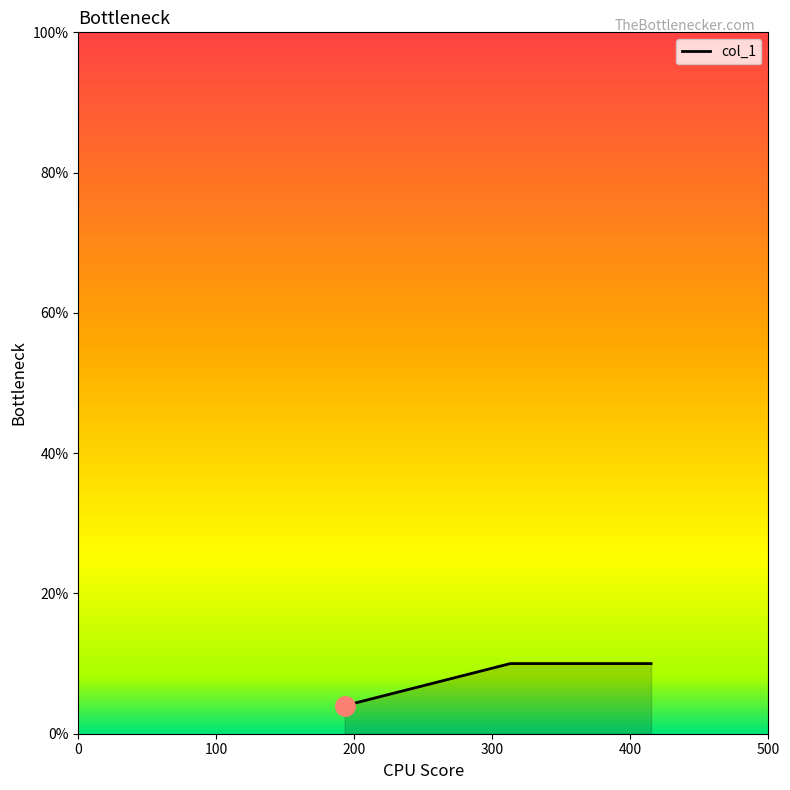

What is the minimum value shown in the chart?

4